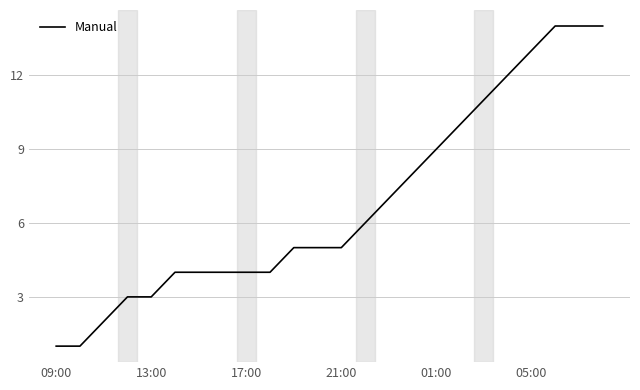

What is the difference between the maximum and minimum values?

13